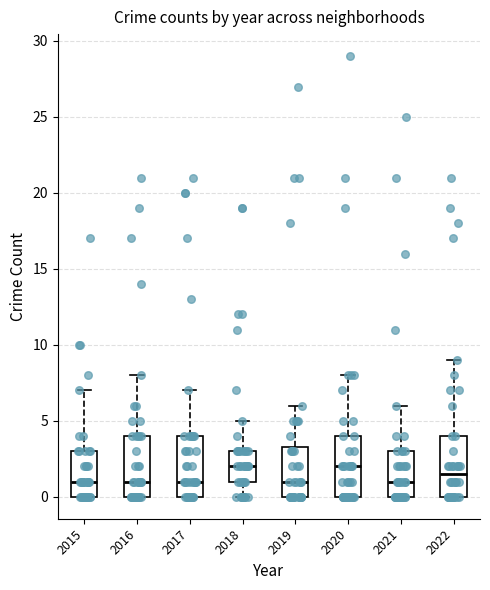

Reading left to right, read every box against the y-axis: the position of its median line, the range the box covers, and the ends of its whiskers. The values are not printed on the chart, so give them approximately, as read against the axis.

2015: median 1.0, box 0.0 to 3.0, whiskers 0.0 to 7.0
2016: median 1.0, box 0.0 to 4.0, whiskers 0.0 to 8.0
2017: median 1.0, box 0.0 to 4.0, whiskers 0.0 to 7.0
2018: median 2.0, box 1.0 to 3.0, whiskers 0.0 to 5.0
2019: median 1.0, box 0.0 to 3.5, whiskers 0.0 to 6.0
2020: median 2.0, box 0.0 to 4.0, whiskers 0.0 to 8.0
2021: median 1.0, box 0.0 to 3.0, whiskers 0.0 to 6.0
2022: median 1.5, box 0.0 to 4.0, whiskers 0.0 to 9.0